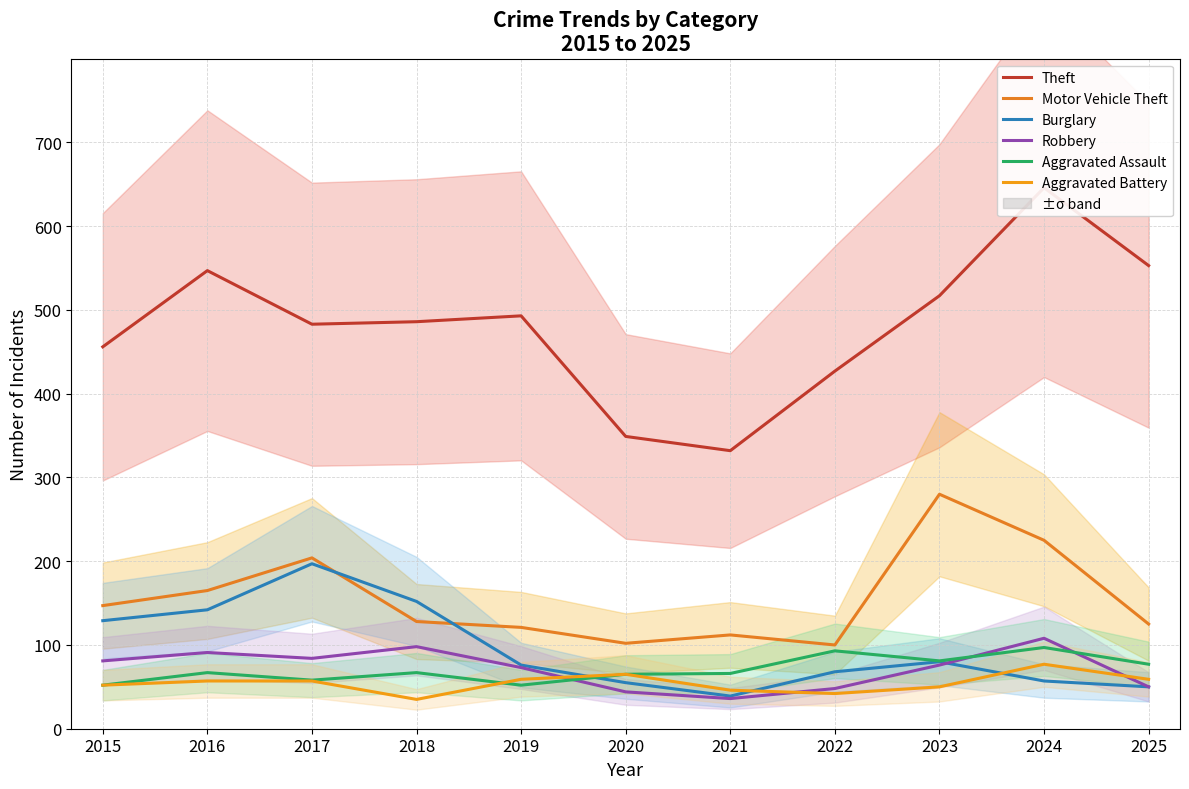

In Aggravated Battery, how many points are lower than both neighbors (excluding endpoints)?

2